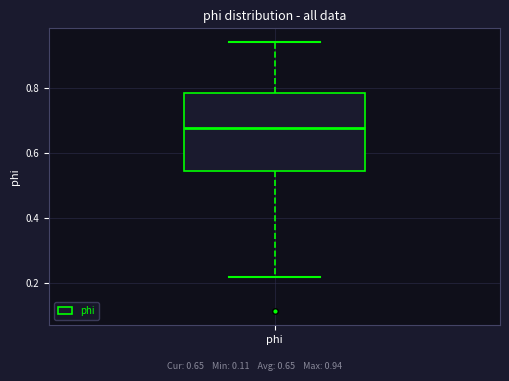

Read this box plot against the y-axis: the position of the median line, the range covered by the box, and the ends of both whiskers. The values are not printed on the chart, so give them approximately, as read against the axis.

median 0.68, box 0.54 to 0.78, whiskers 0.22 to 0.94